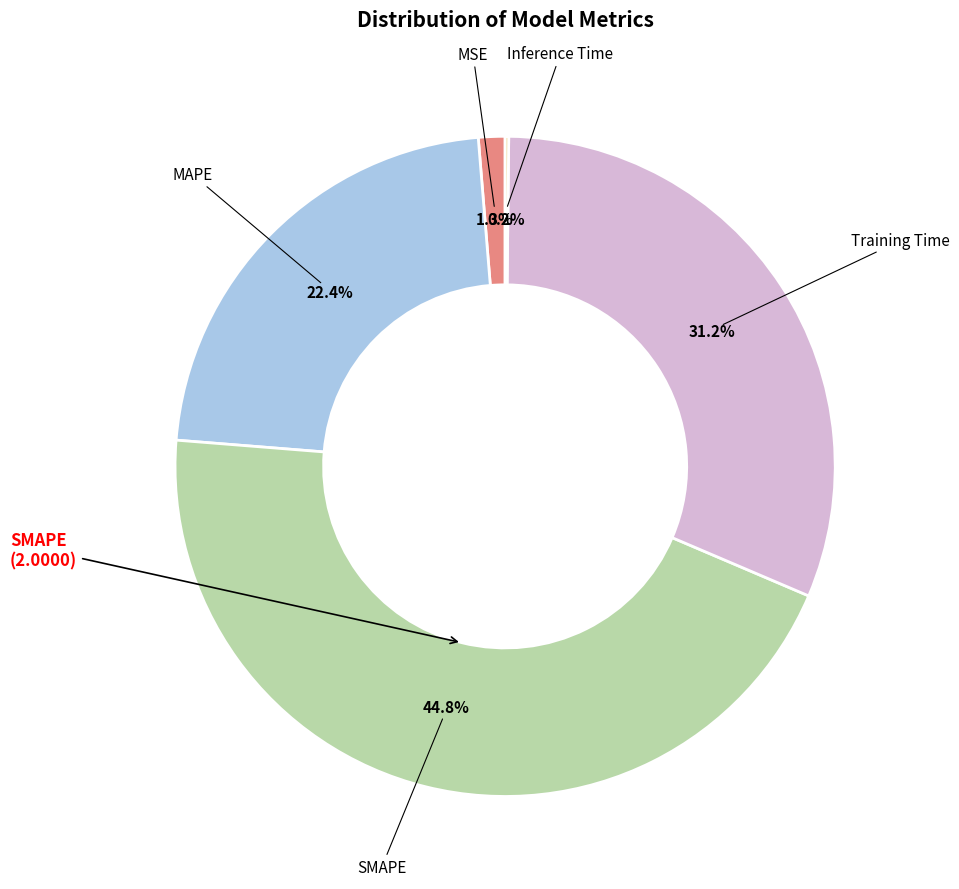

Is the sum of MAPE and SMAPE greater than half?

Yes